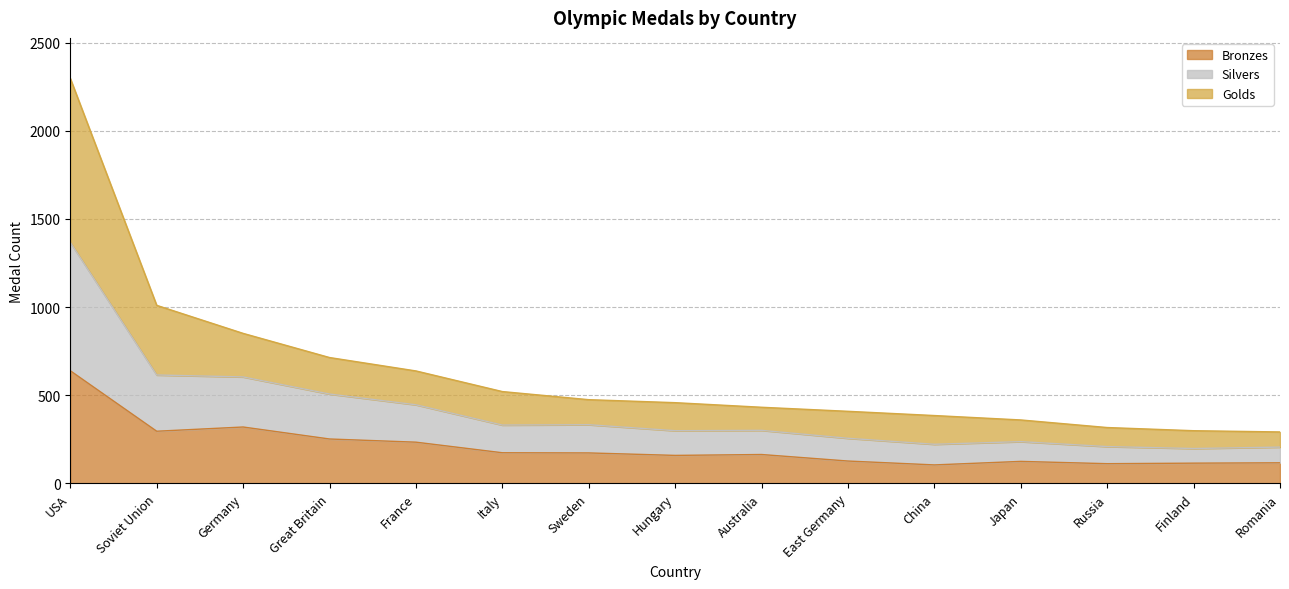

What is the lowest value of the Bronzes series?

105